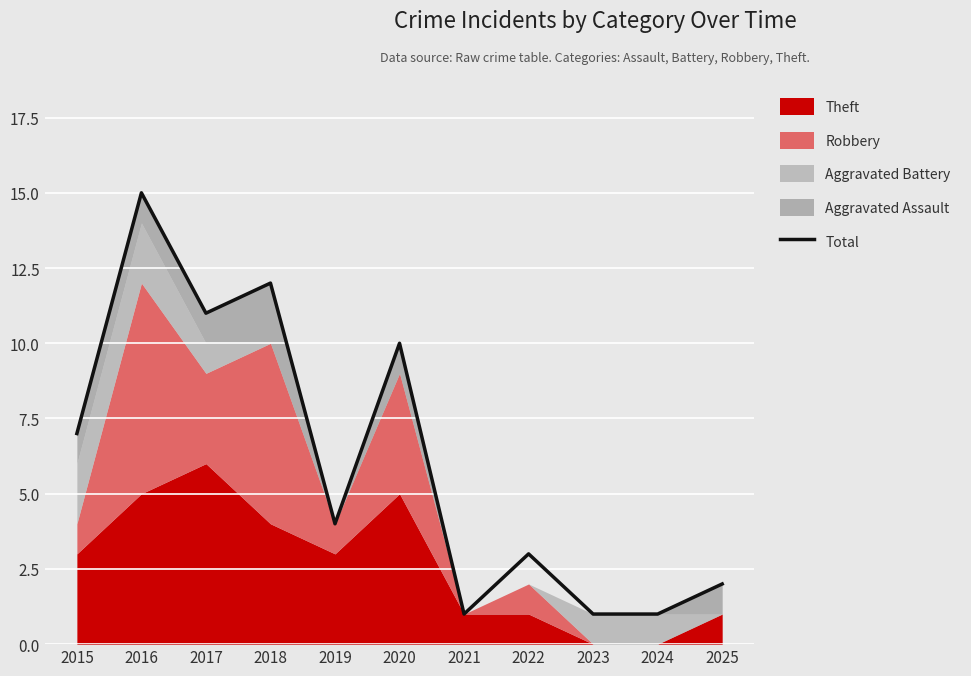

Where is the first local maximum?

2016